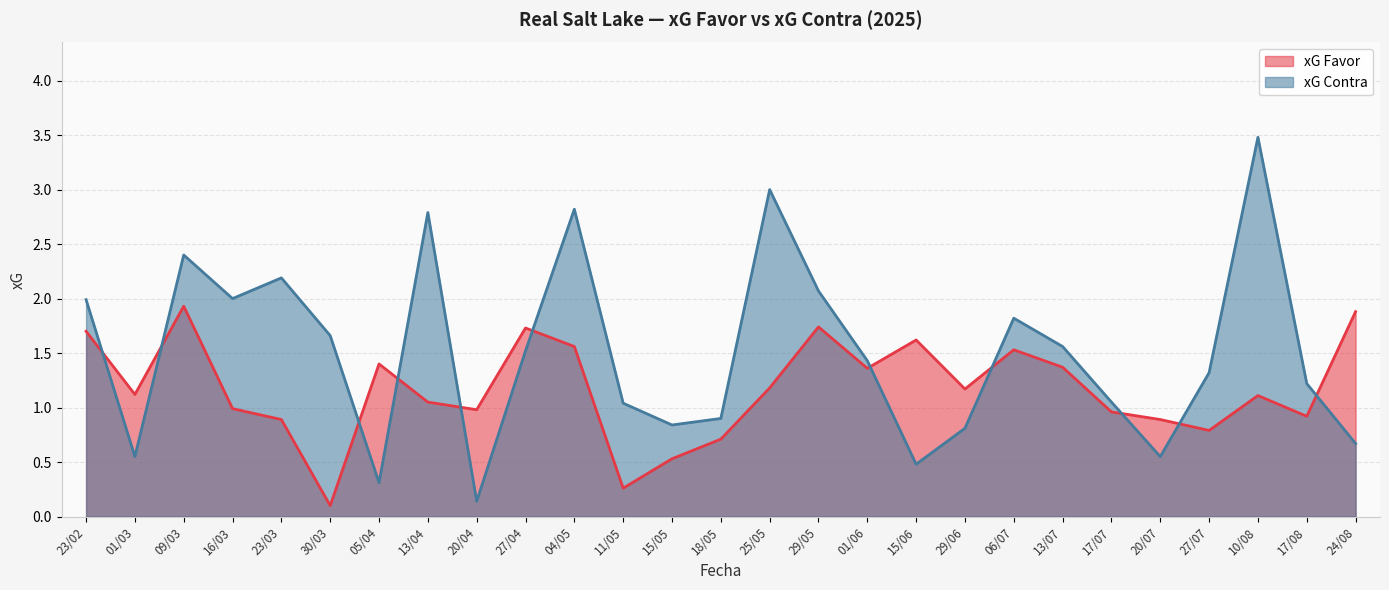

True or false: xG Contra has more than 1 interior local peaks.

True